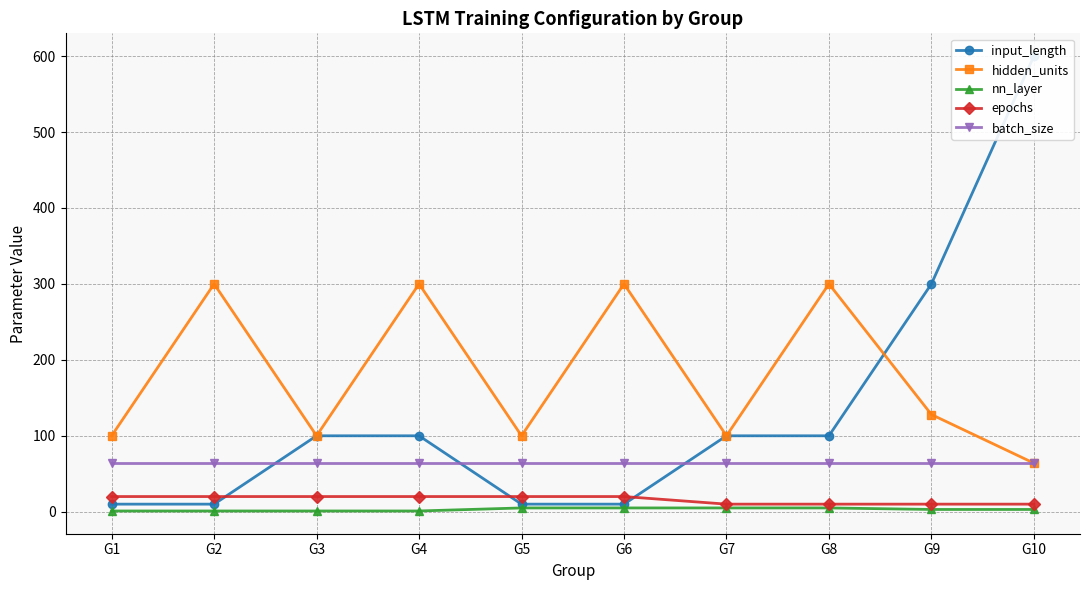

Reading left to right, what are all the values shown in this chart?

input_length: G1=10	G2=10	G3=100	G4=100	G5=10	G6=10	G7=100	G8=100	G9=300	G10=600
hidden_units: G1=100	G2=300	G3=100	G4=300	G5=100	G6=300	G7=100	G8=300	G9=128	G10=64
nn_layer: G1=1	G2=1	G3=1	G4=1	G5=5	G6=5	G7=5	G8=5	G9=3	G10=3
epochs: G1=20	G2=20	G3=20	G4=20	G5=20	G6=20	G7=10	G8=10	G9=10	G10=10
batch_size: G1=64	G2=64	G3=64	G4=64	G5=64	G6=64	G7=64	G8=64	G9=64	G10=64